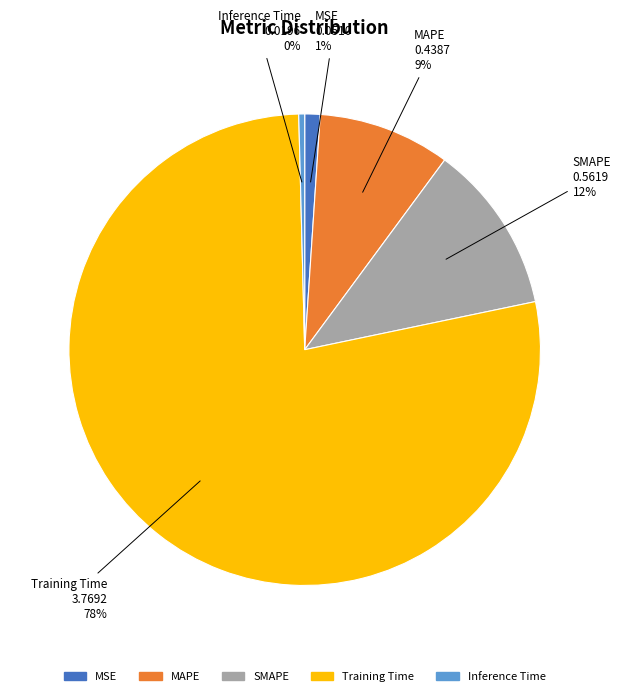

How many segments does this pie chart have?

5